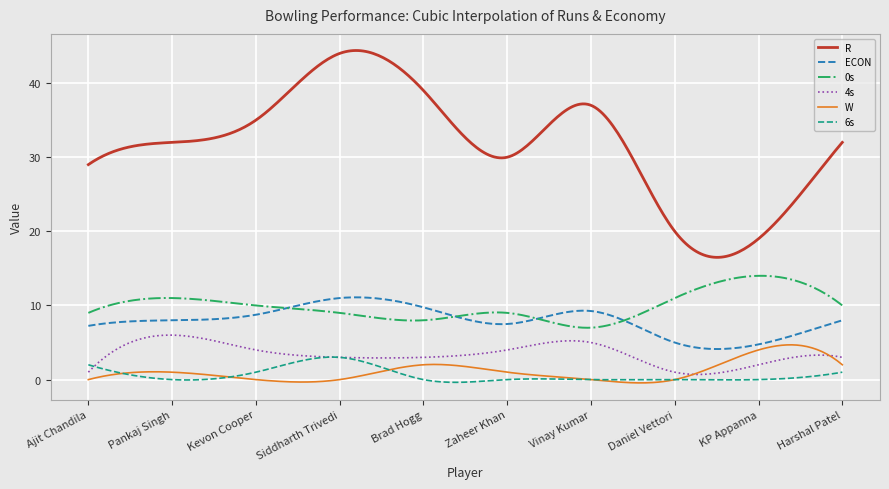

True or false: W and R cross at least once.

False